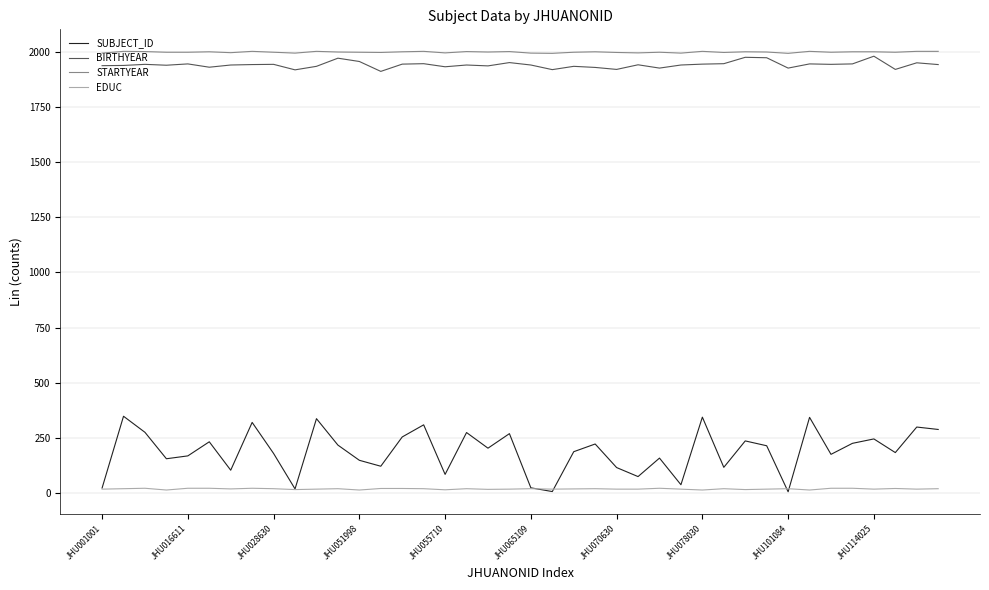

True or false: SUBJECT_ID and BIRTHYEAR intersect in this chart.

False